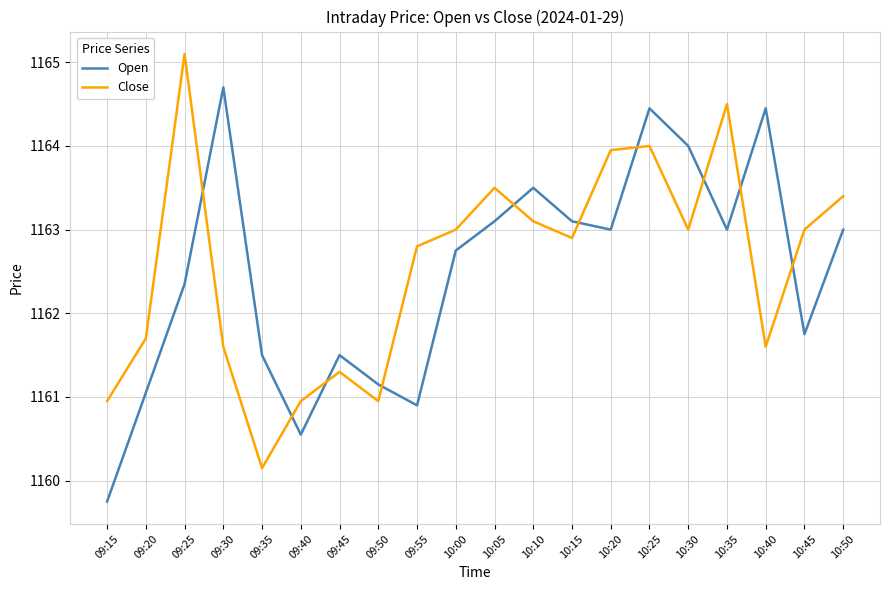

At which label is Close closest to 1162?

09:20